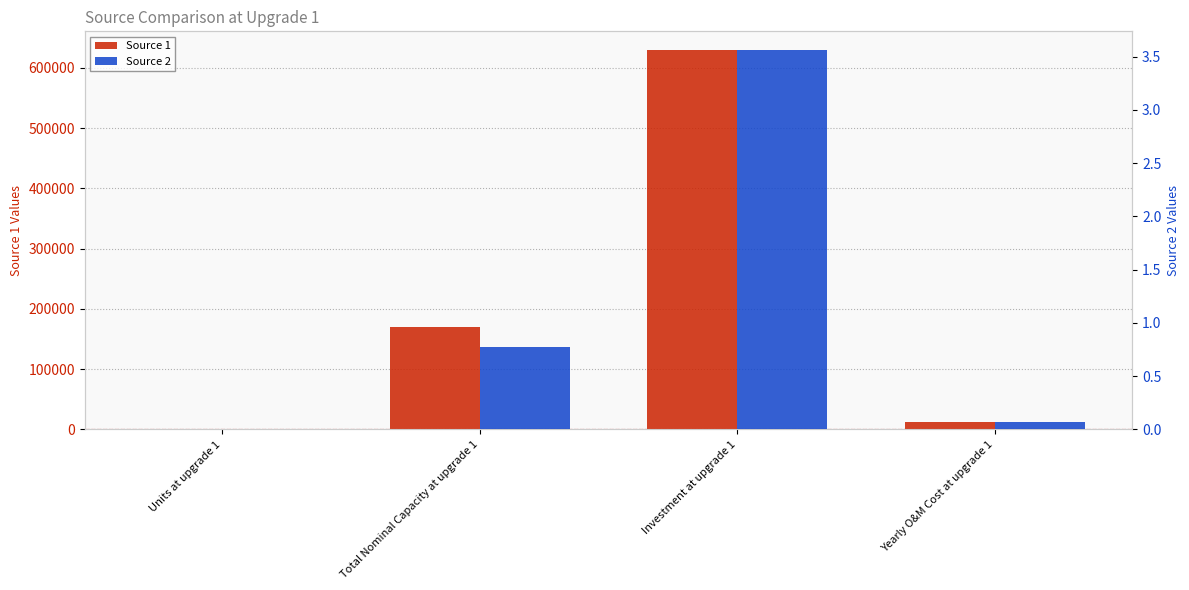

At Total Nominal Capacity at upgrade 1, list the series in order from smallest to largest.

Source 2, Source 1